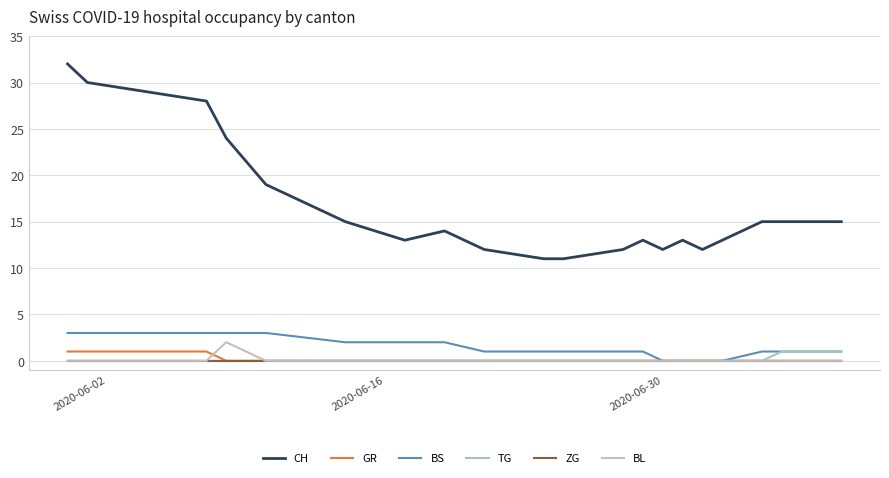

What is the sum of all CH values?

329